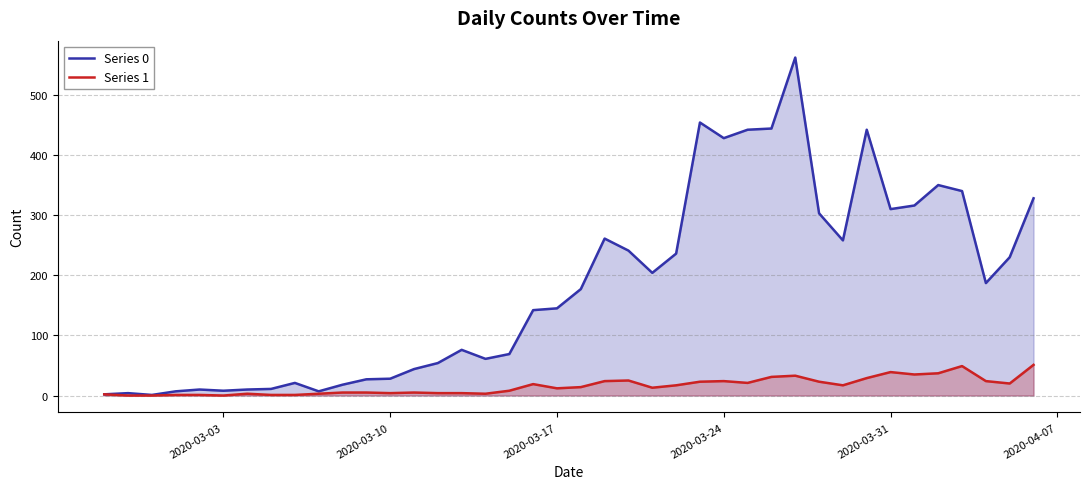

What is the maximum value shown in the chart?

562